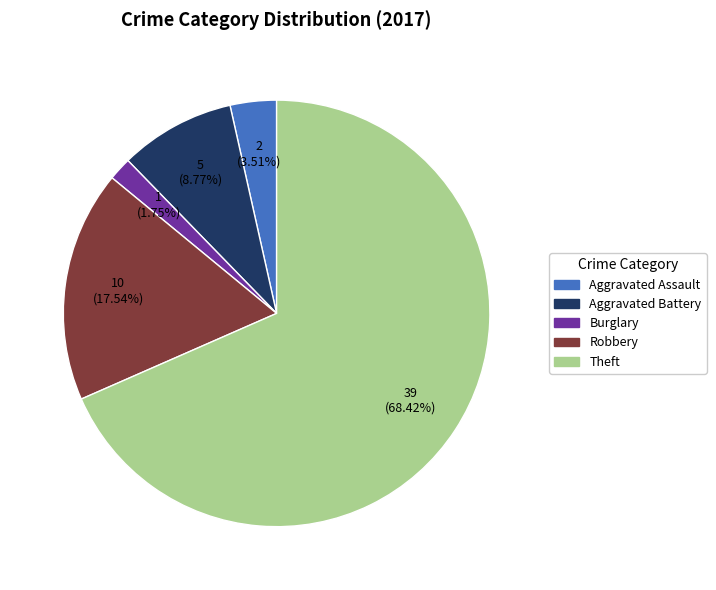

Is there a majority slice in this chart?

Yes